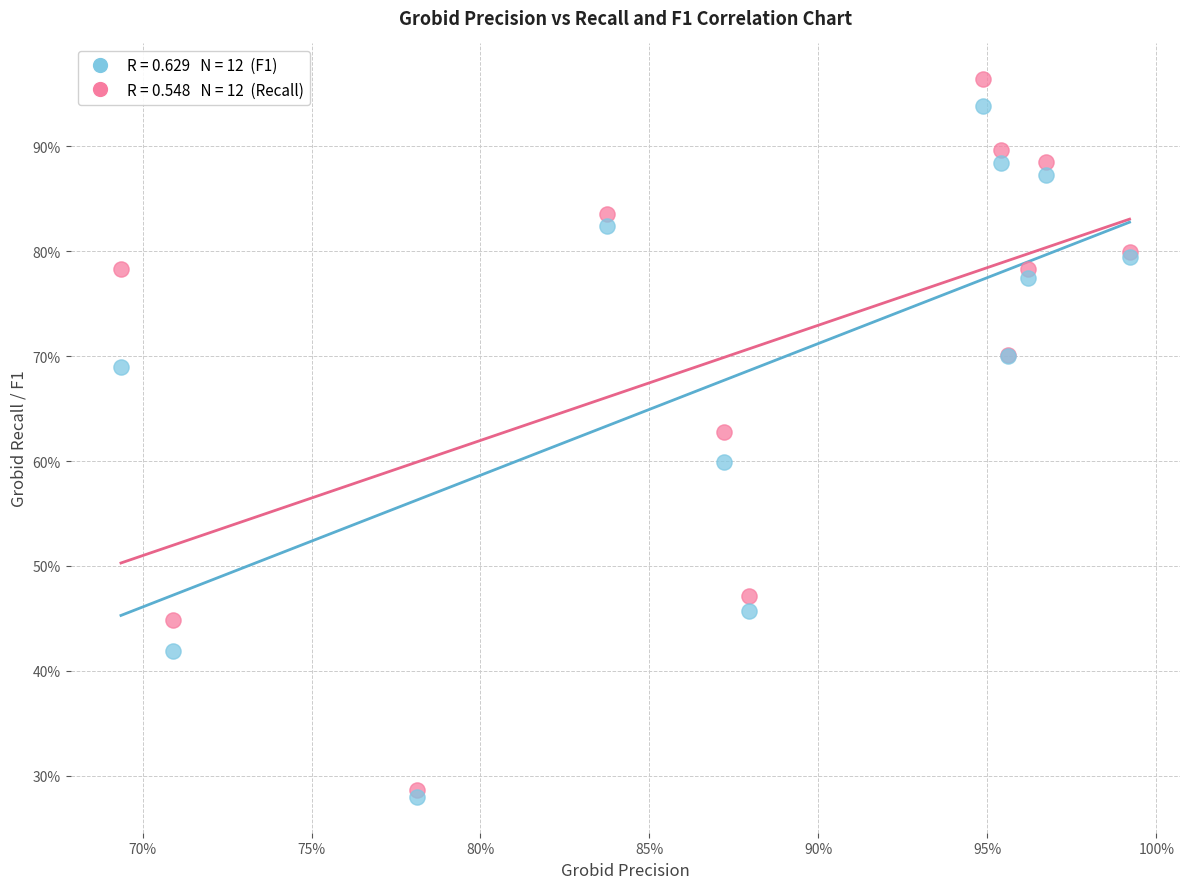

Across all series, what Y value is closest to 62?

62.8